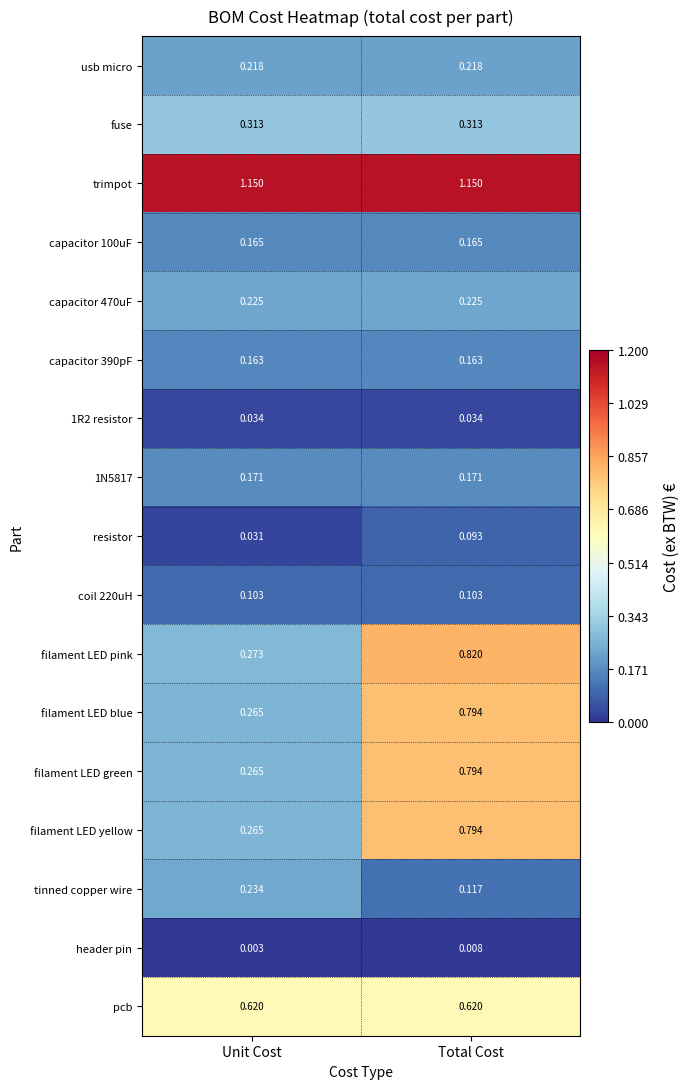

Between Unit Cost and Total Cost, which series saw the biggest shift?

filament LED pink